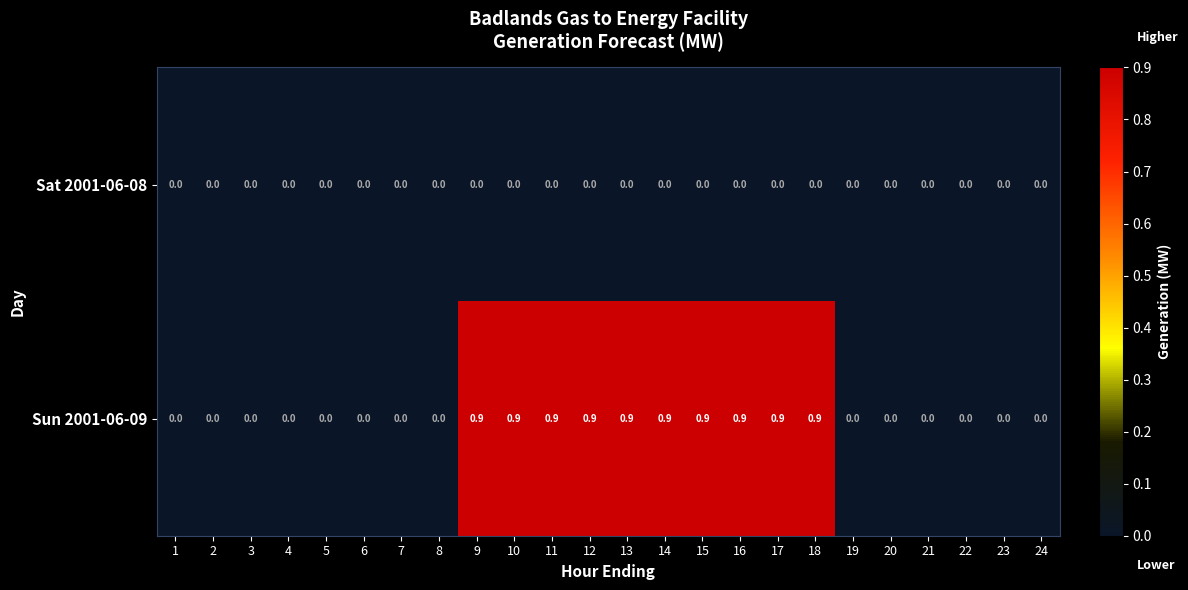

What is the difference between the Sun 2001-06-09 values at 15 and 24?

0.9